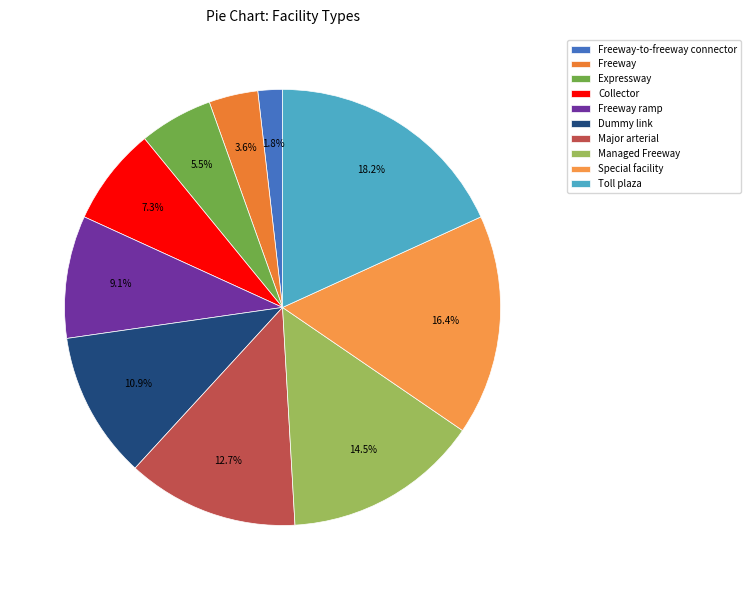

Does Managed Freeway account for over 50% of the chart?

No